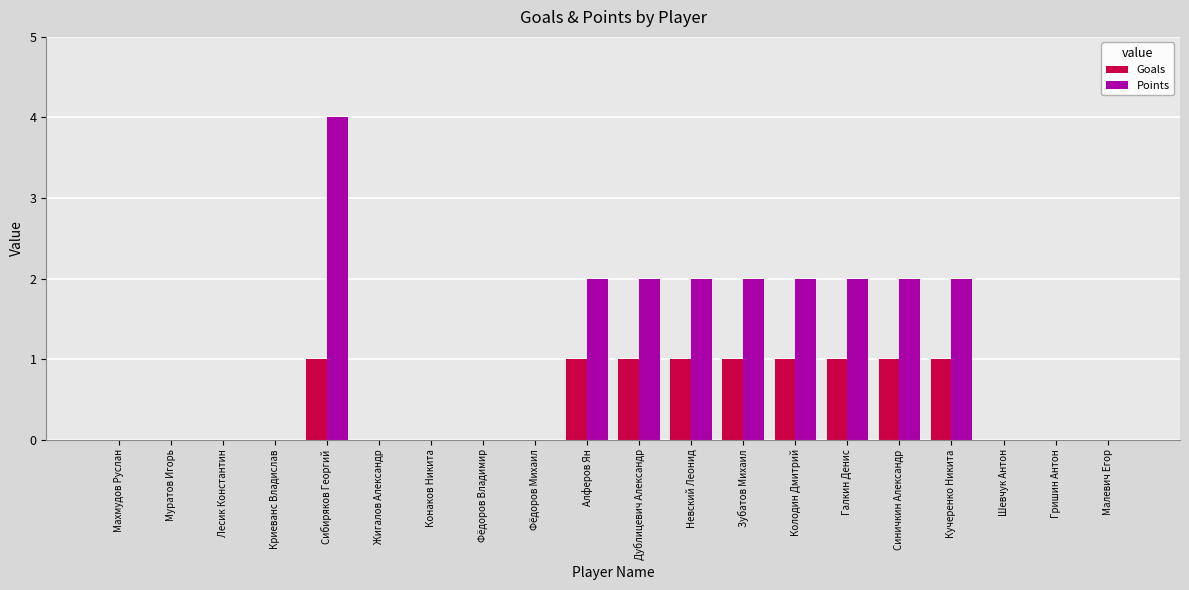

Are the bars horizontal?

No